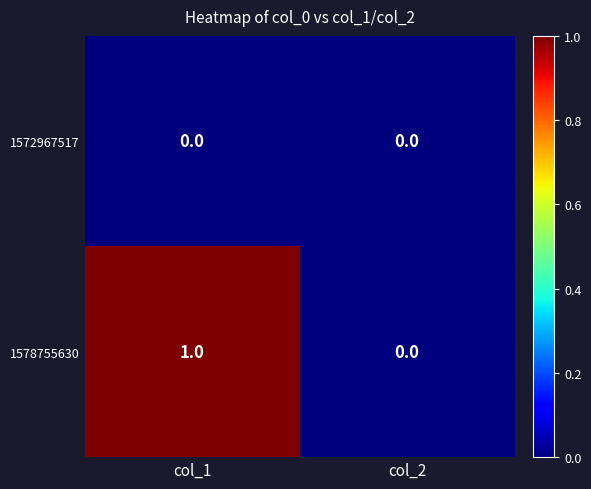

Which series has the widest spread of values?

1578755630